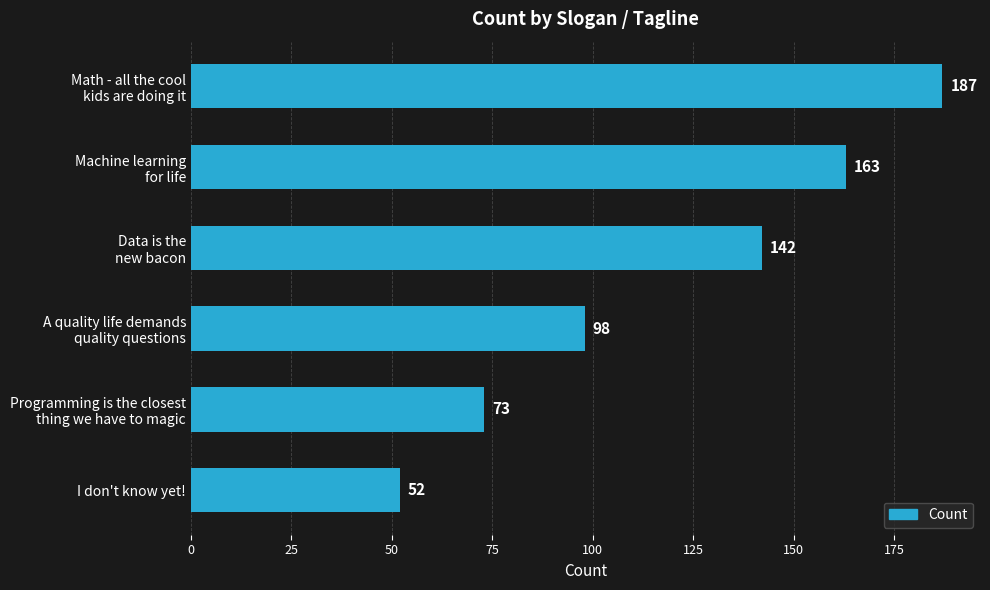

What is the maximum value shown in the chart?

187